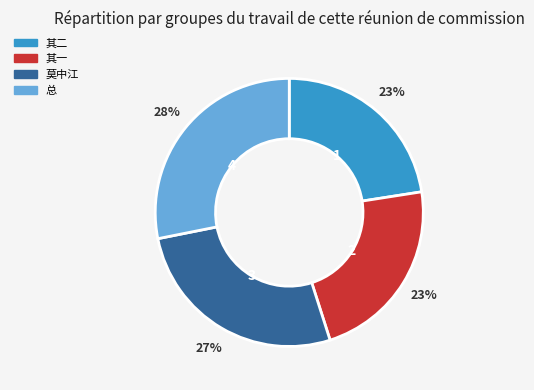

To the nearest percent, what is the average slice percentage?

25%